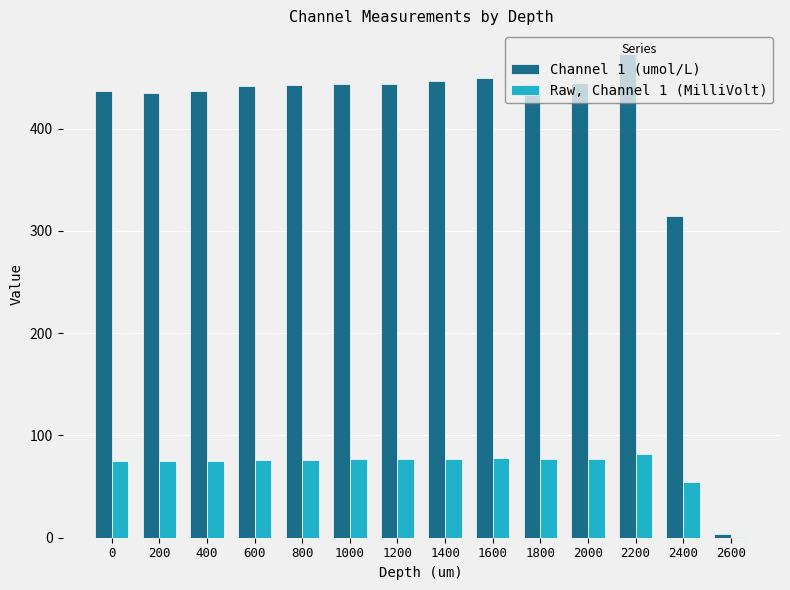

The Channel 1 (umol/L) series shows 436.8 at 400. True or false?

True